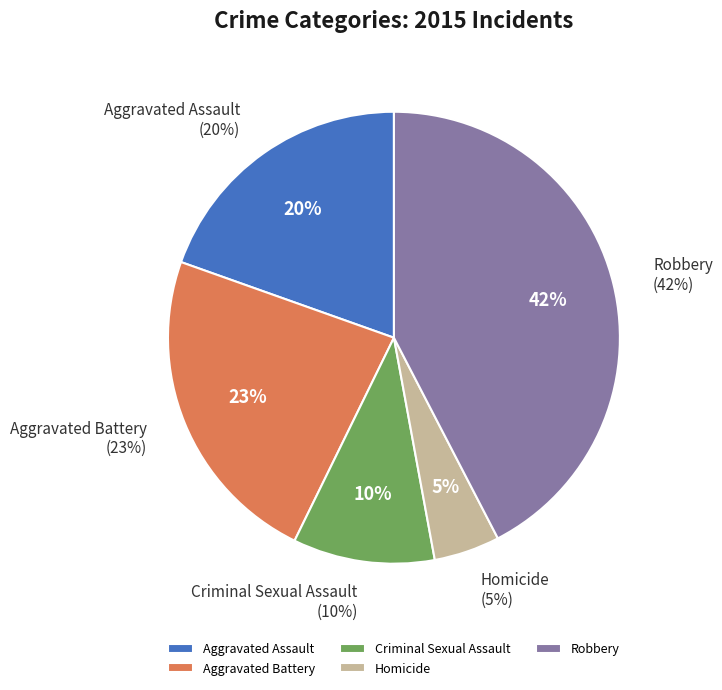

To the nearest percent, what is the average slice percentage?

20%